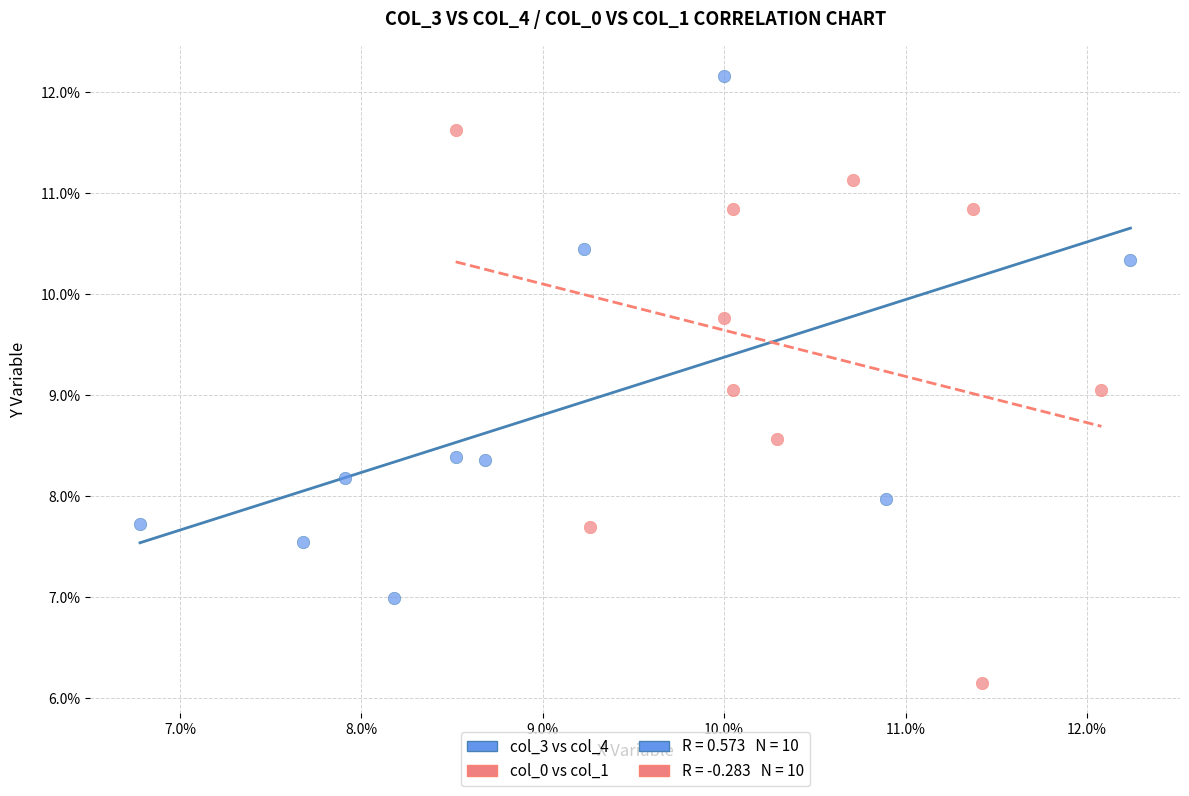

Which series has the widest spread of Y values?

col_0 vs col_1